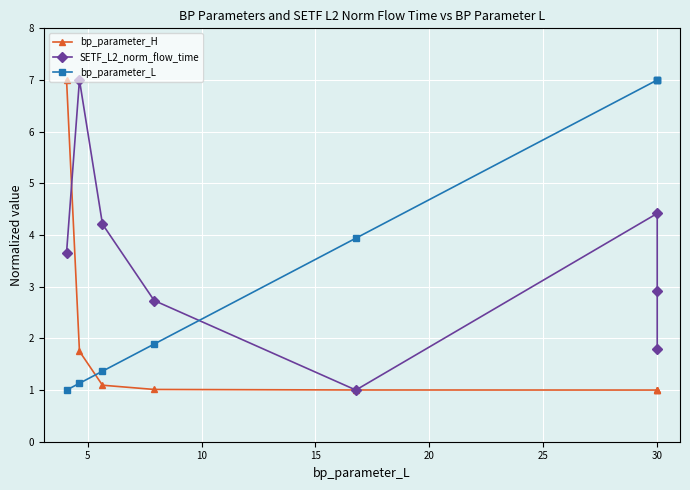

How many data points in bp_parameter_H are above 1?

7